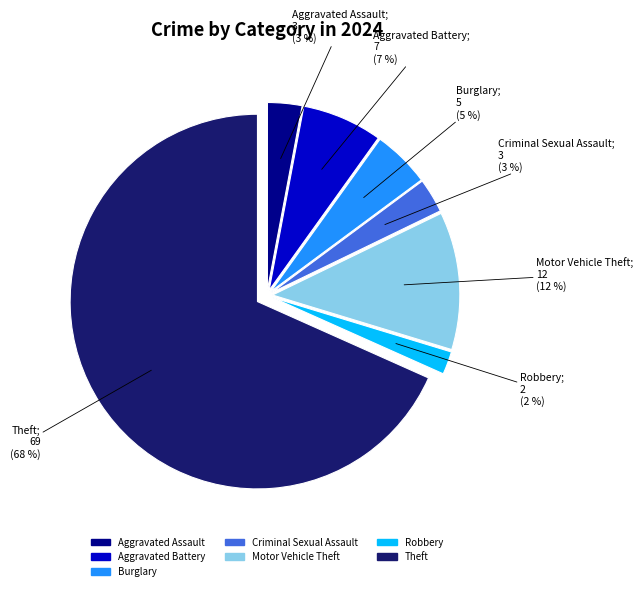

To the nearest percent, what is the difference between the largest and smallest slice percentages?

66%